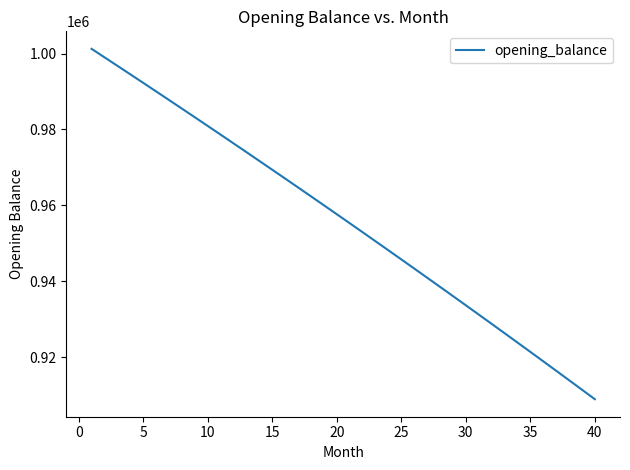

What is the difference between the maximum and minimum values?

92366.9